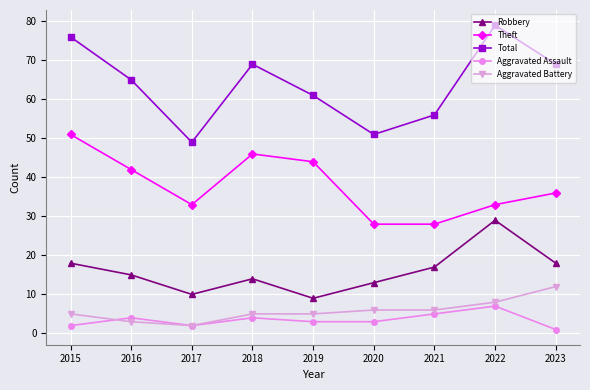

At which category is the sum across all series the highest?

2022